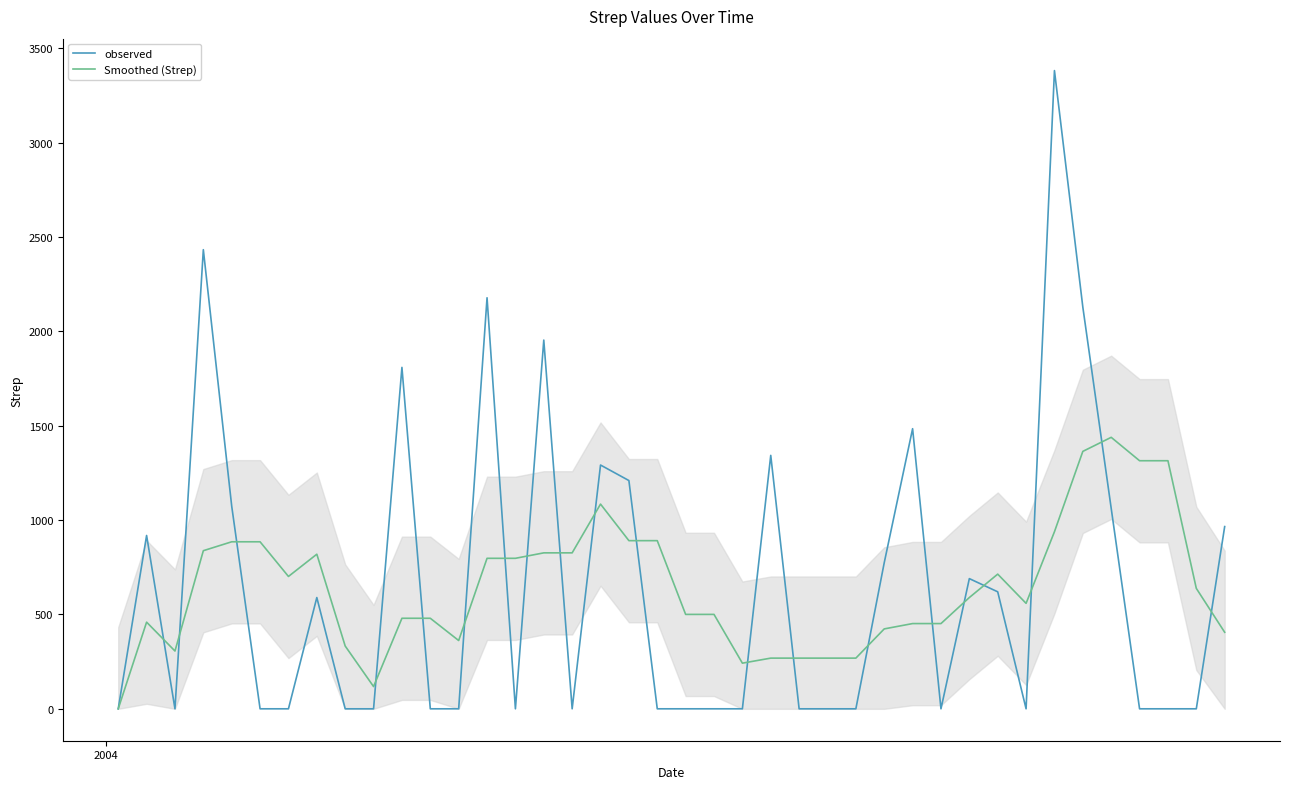

What is the maximum value for observed?

3381.8